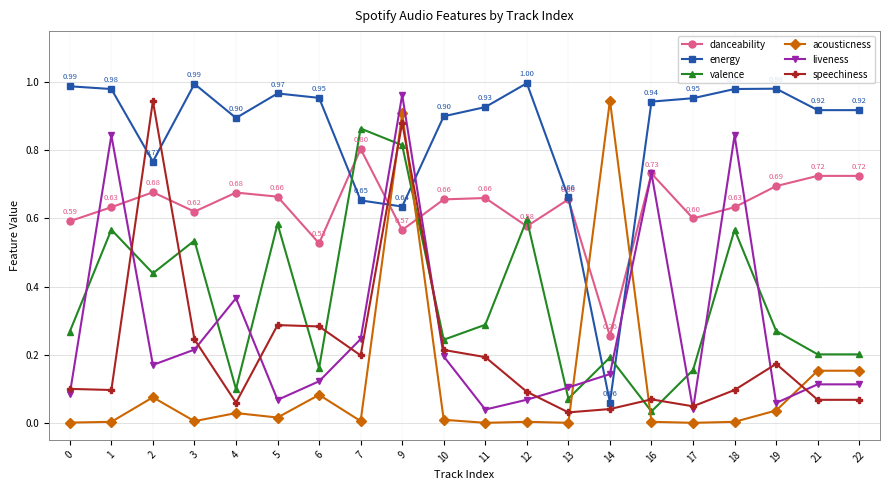

Which category has the lowest value in the valence series?

16